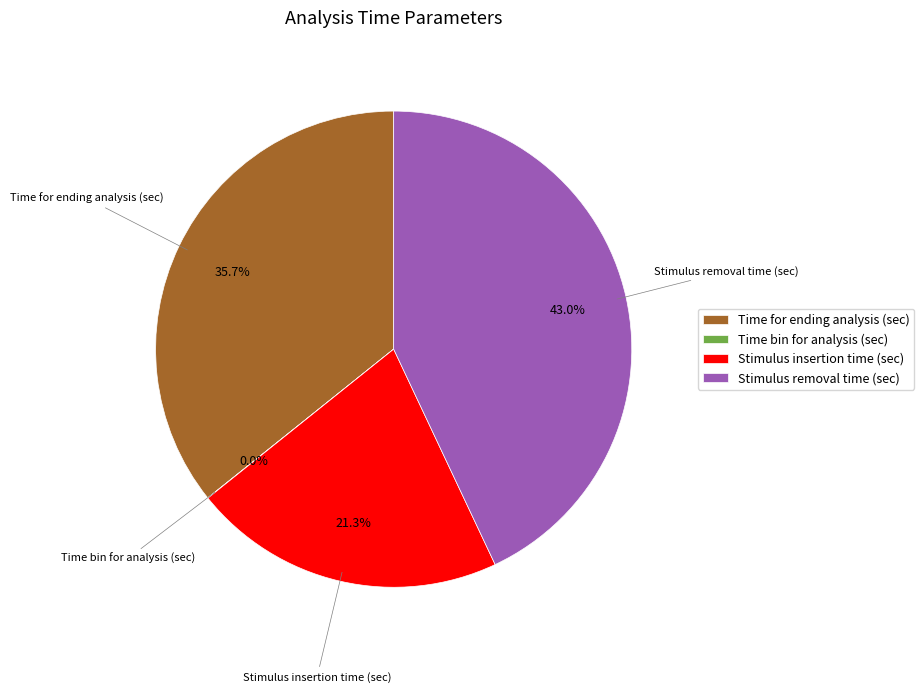

What portion of the pie excludes Stimulus insertion time (sec)?

78.7%